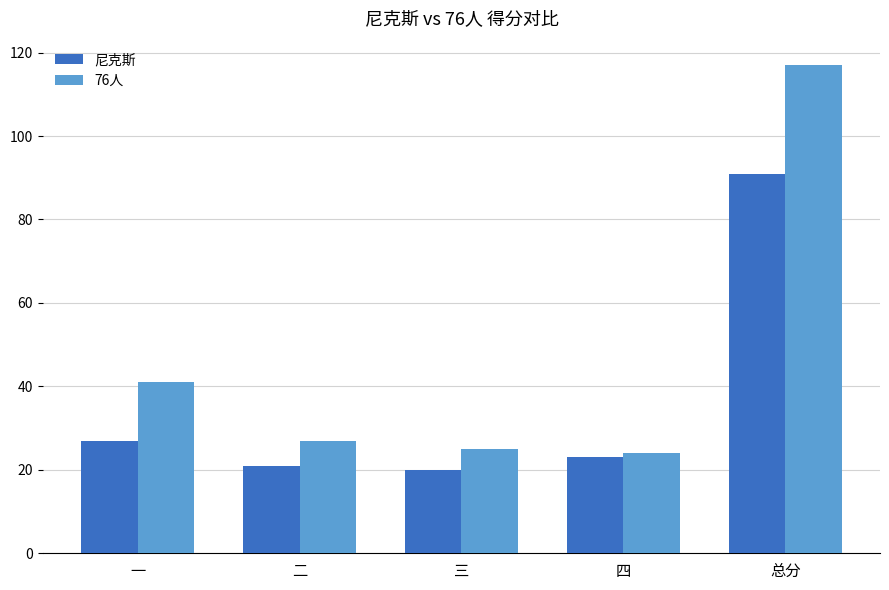

Reading left to right, extract all data points from this chart.

尼克斯: 一=27	二=21	三=20	四=23	总分=91
76人: 一=41	二=27	三=25	四=24	总分=117